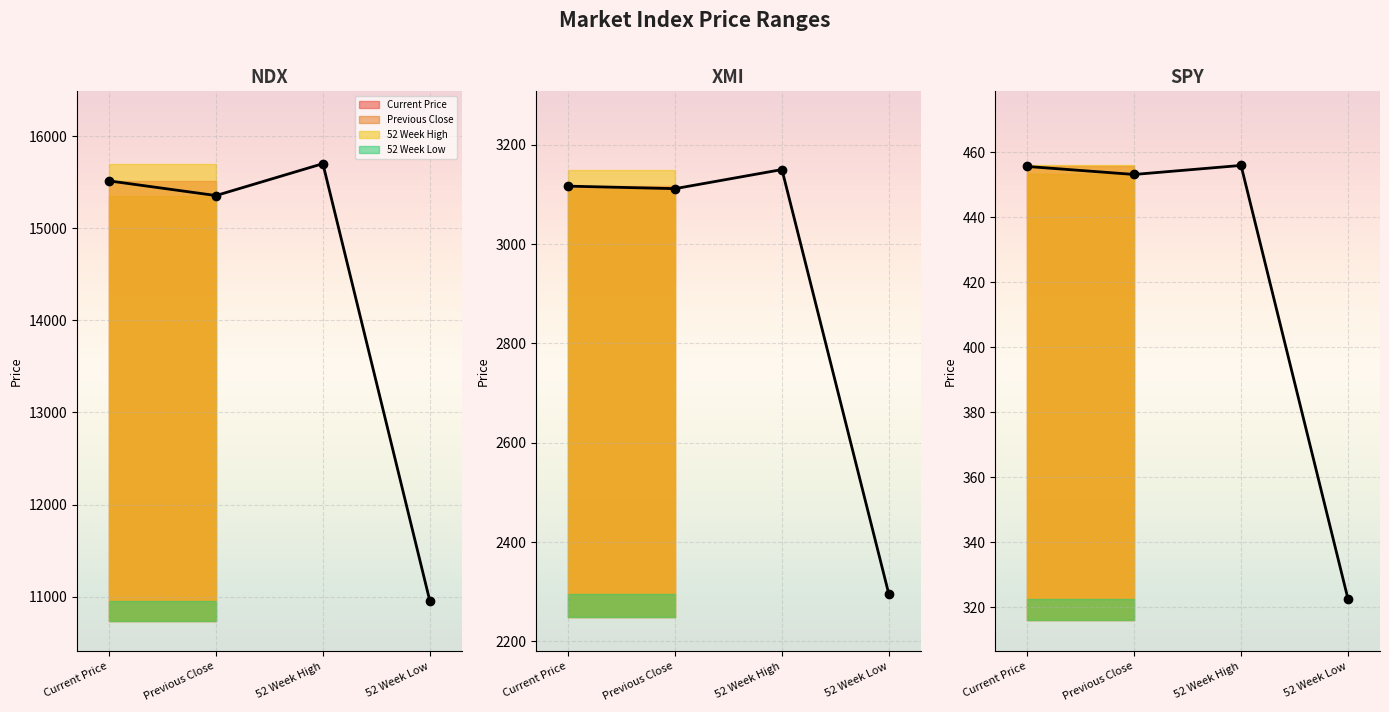

How many data points in 52 Week Low are less than 2295?

1